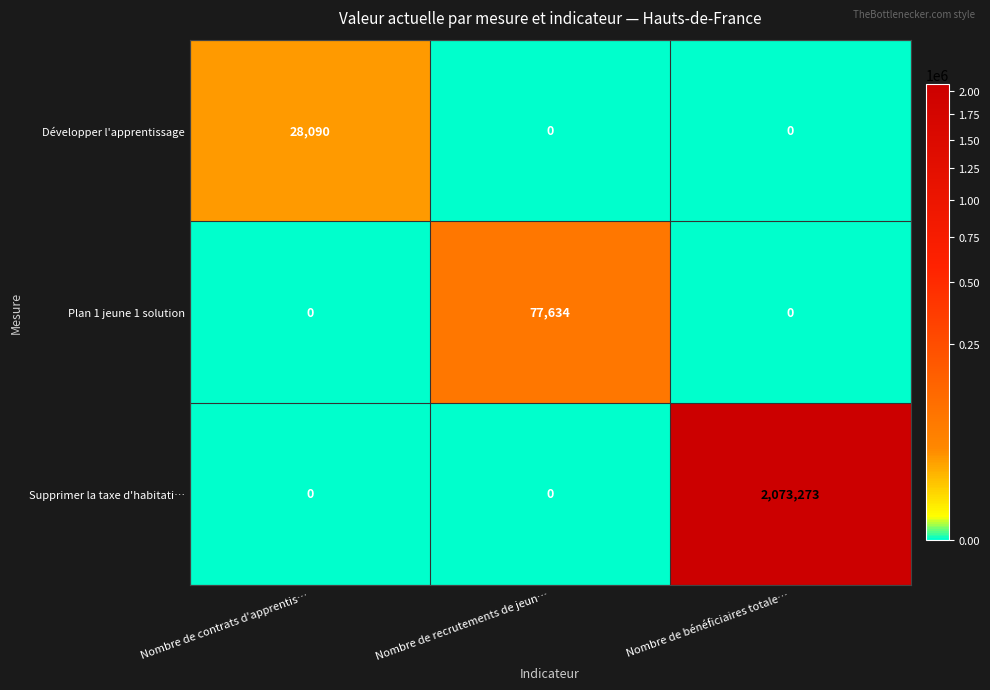

What is the average value of the Supprimer la taxe d'habitati… series?

691091